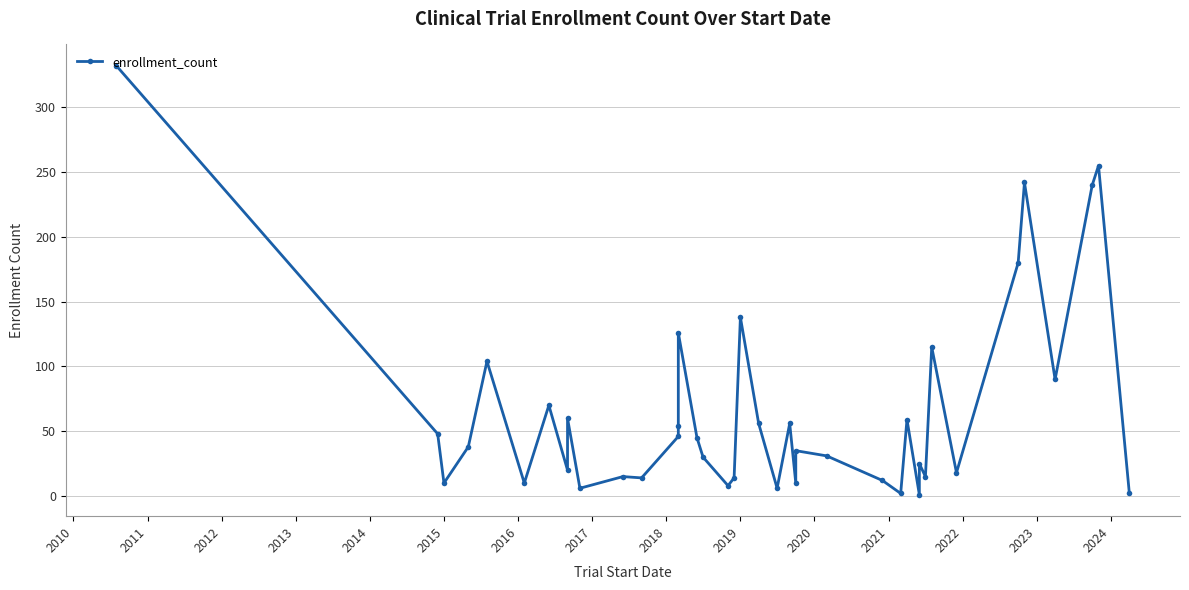

Reading right to left, transcribe all the data shown in this chart.

2	255	240	90	242	180	18	115	15	25	1	59	2	12	31	35	10	56	6	56	138	14	8	30	45	126	54	46	14	15	6	60	20	70	10	104	38	10	48	332